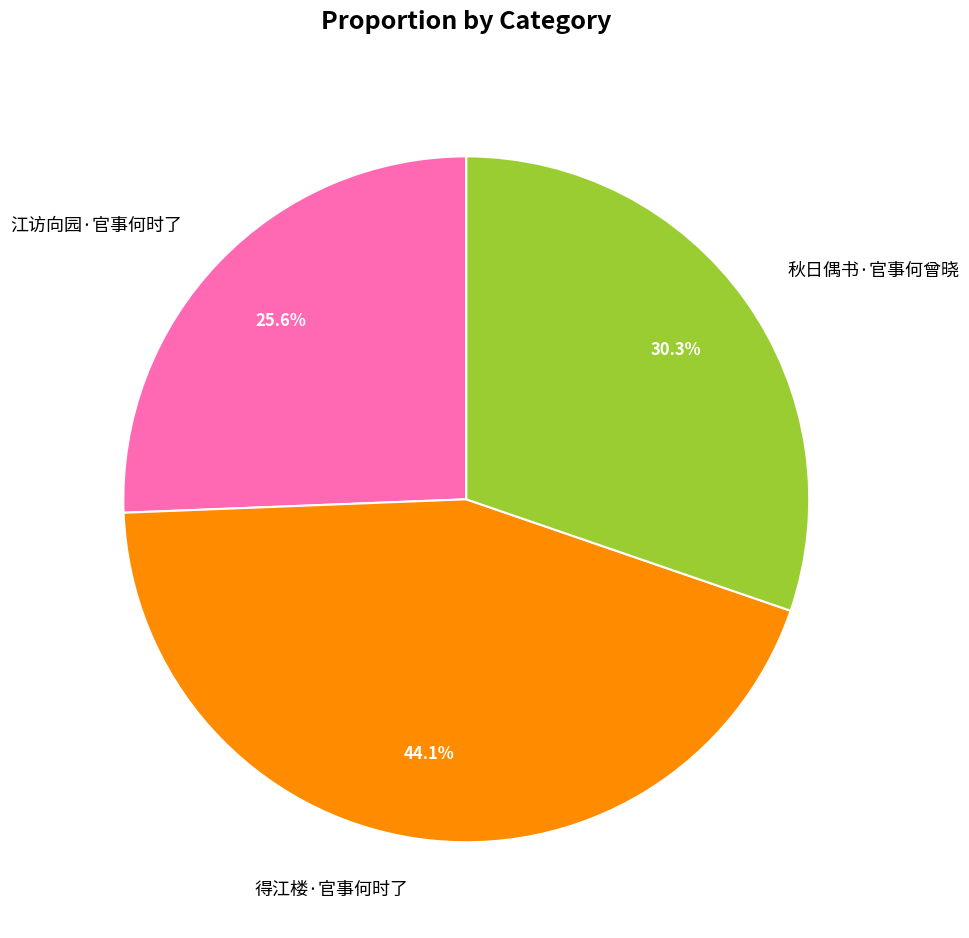

True or false: 秋日偶书·官事何曾晓 accounts for 37% of the total.

False